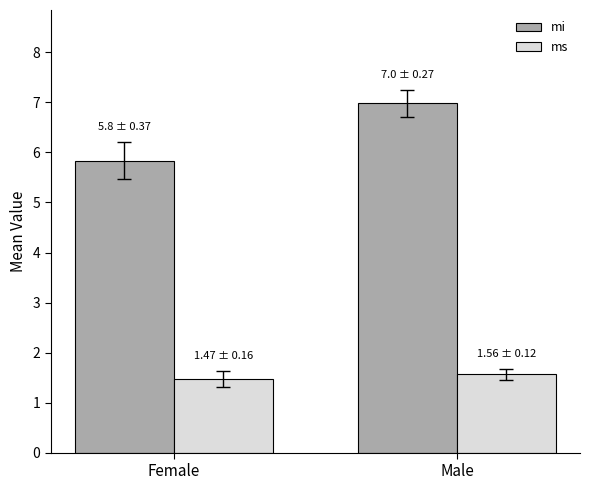

The value of mi at Female is 8.5. True or false?

False